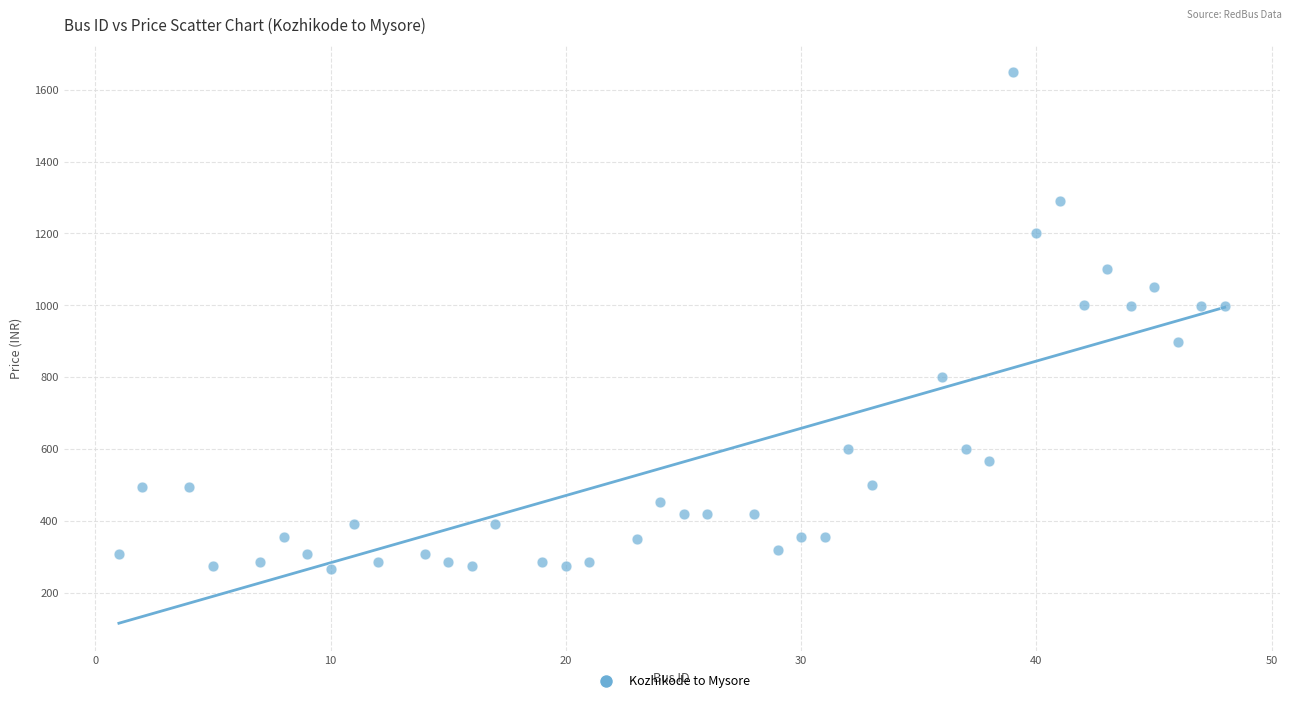

What is the range of X values (max minus min)?

47